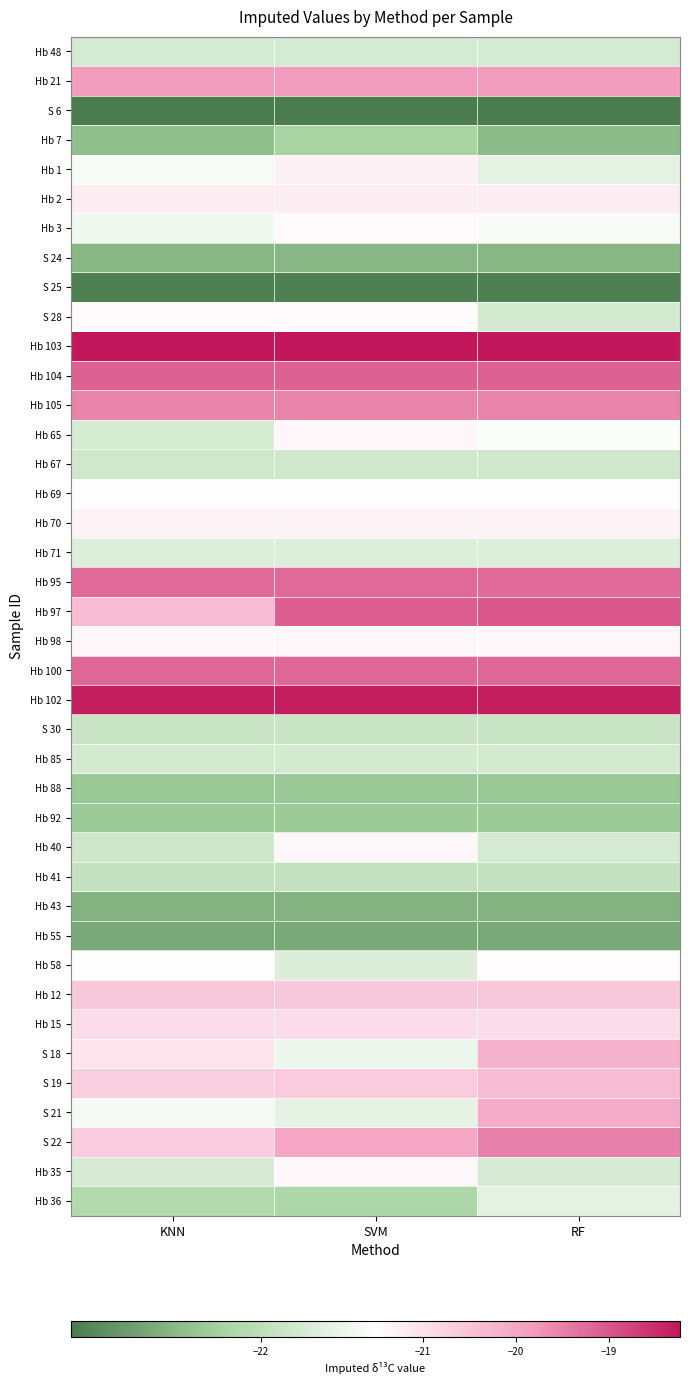

Which series has the largest total across all categories?

Hb 103